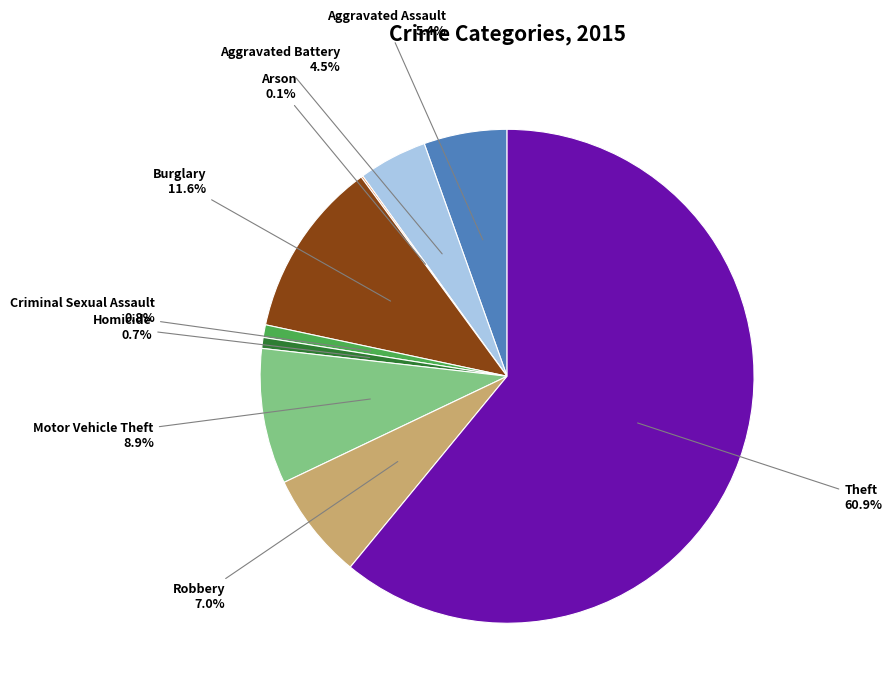

To the nearest percent, what is the difference between the Theft and Aggravated Battery slice percentages?

56%